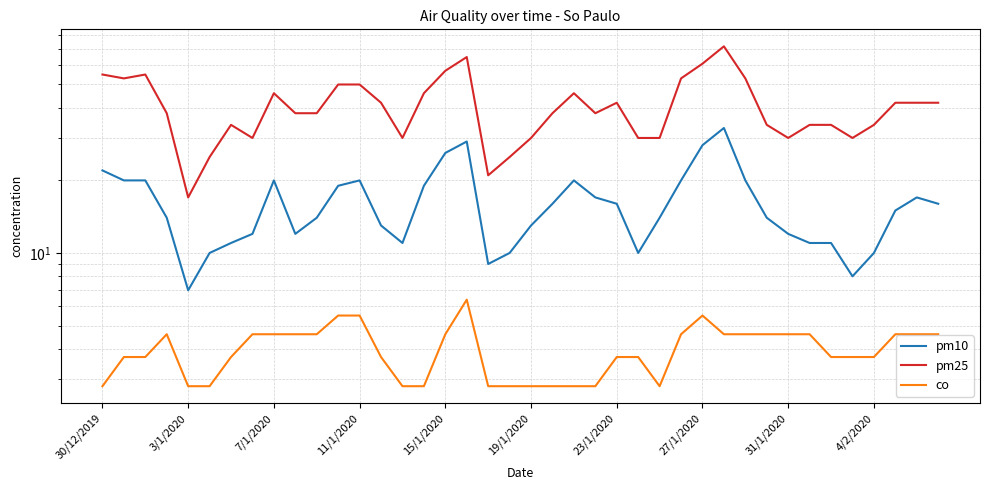

The value of pm25 at 18 is 28.5. True or false?

False